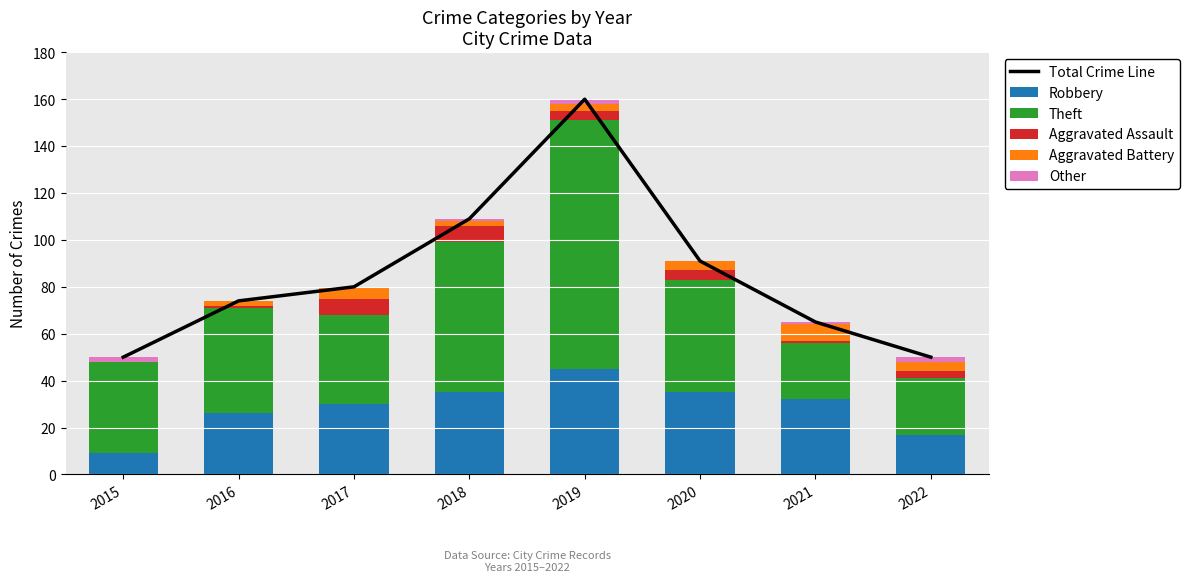

The Aggravated Battery series shows 4 at 2020. True or false?

True